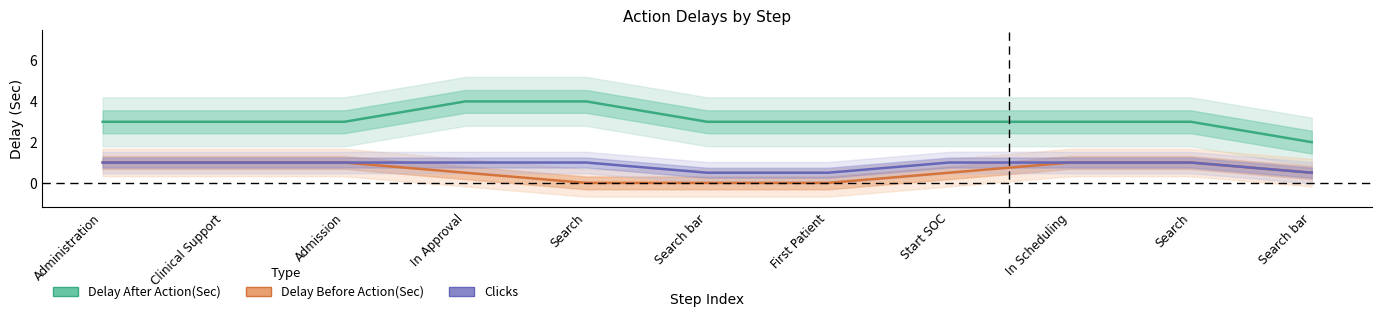

Is it true that Clicks equals 1.0 at In Scheduling?

True